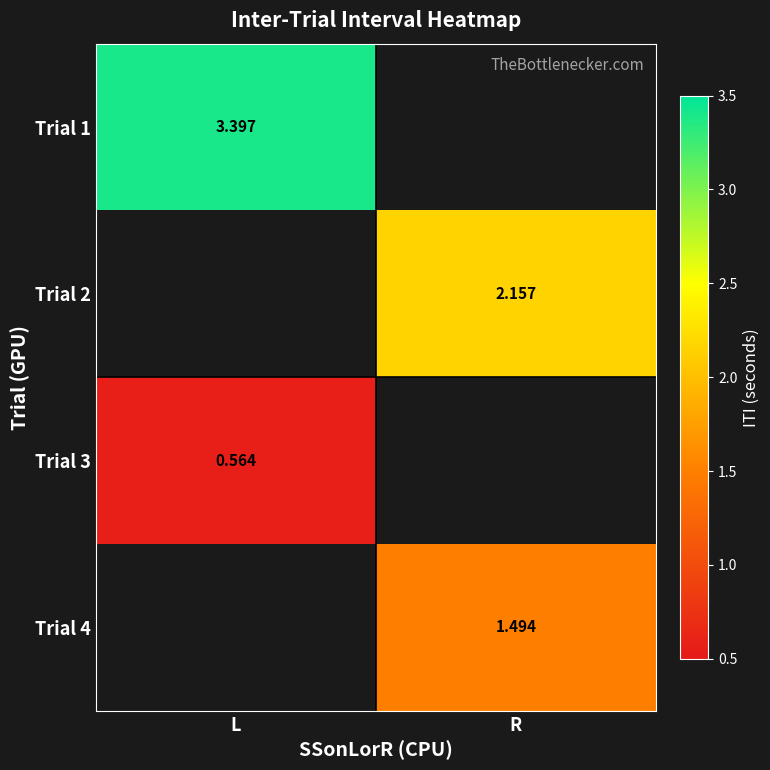

Is the value of Trial 2 at R greater than the value of Trial 1 at L?

No